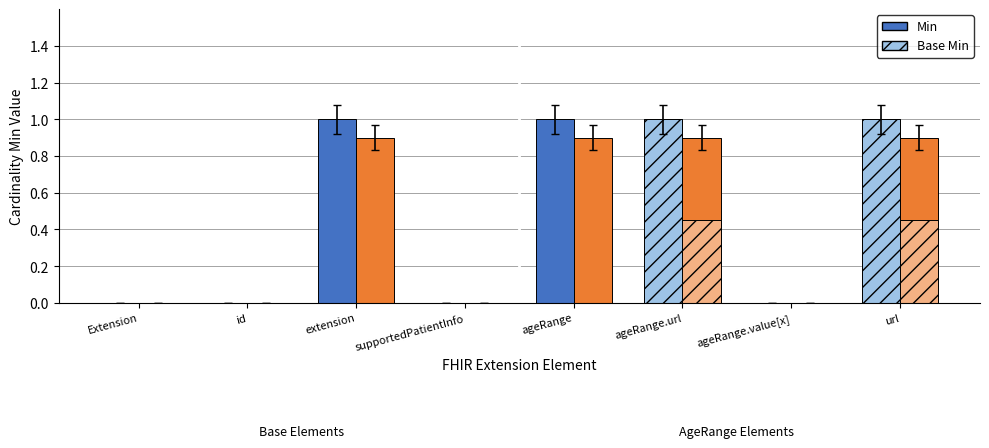

How many categories are shown in the chart?

8